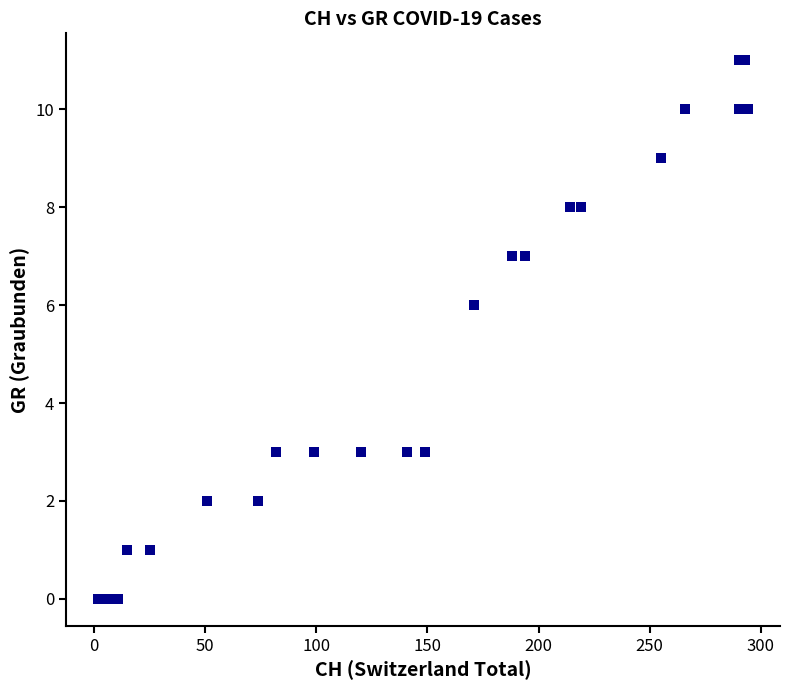

What Y value in the scatter plot is closest to 5?

6